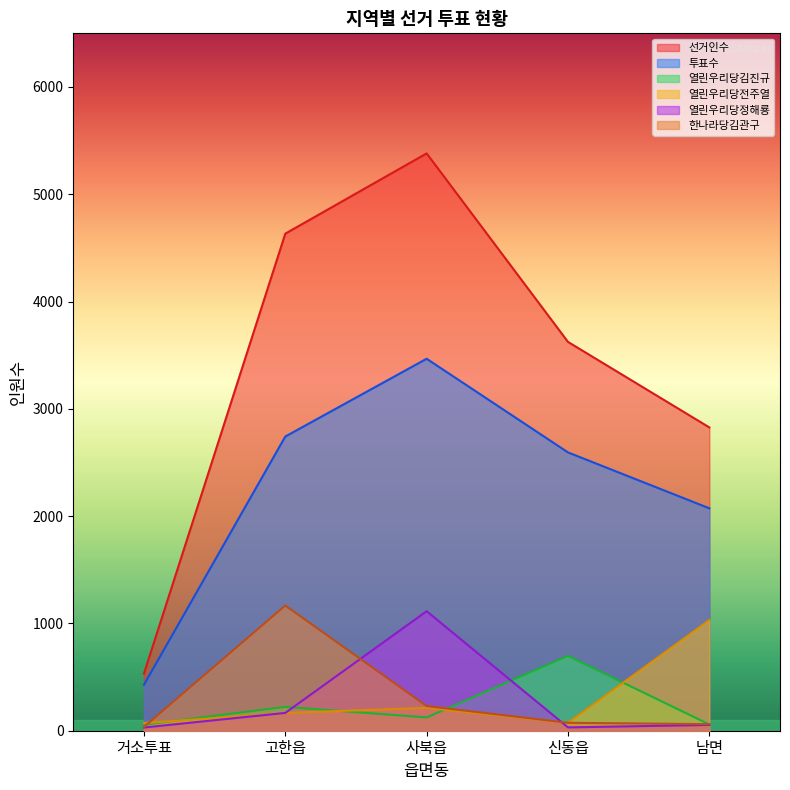

At which category is the sum across all series the highest?

사북읍